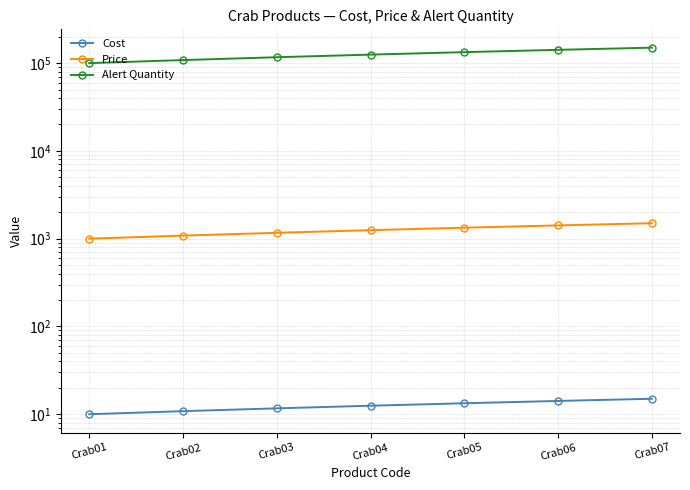

Which category has the lowest value in the Alert Quantity series?

Crab01